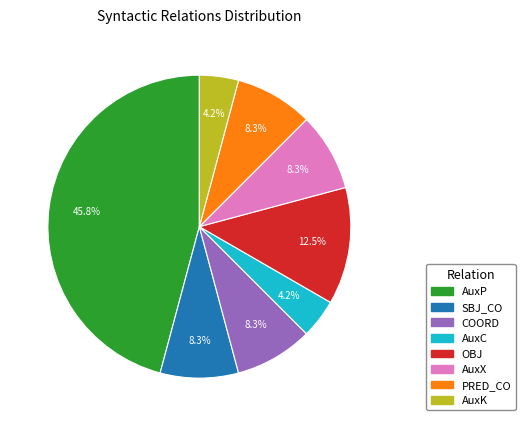

To the nearest percent, what is the average slice percentage?

12%